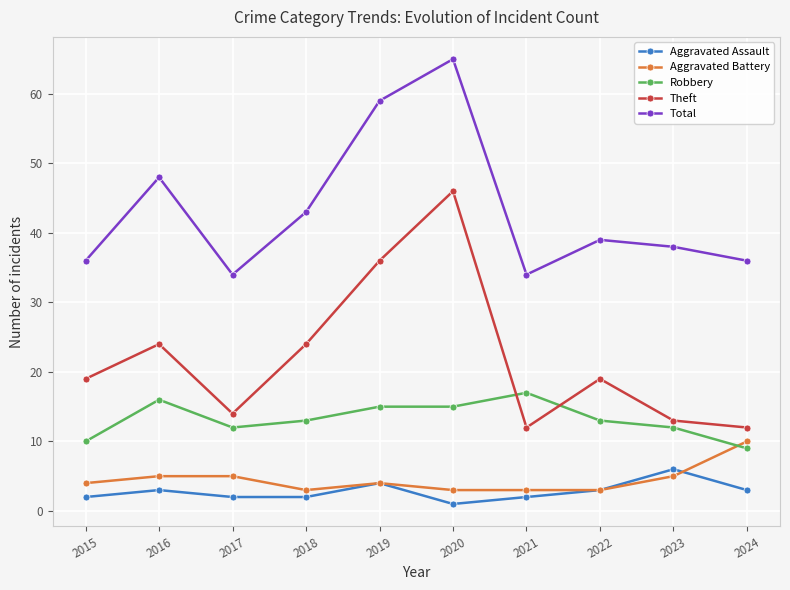

Reading left to right, list all the values displayed in this chart.

Aggravated Assault: 2015=2	2016=3	2017=2	2018=2	2019=4	2020=1	2021=2	2022=3	2023=6	2024=3
Aggravated Battery: 2015=4	2016=5	2017=5	2018=3	2019=4	2020=3	2021=3	2022=3	2023=5	2024=10
Robbery: 2015=10	2016=16	2017=12	2018=13	2019=15	2020=15	2021=17	2022=13	2023=12	2024=9
Theft: 2015=19	2016=24	2017=14	2018=24	2019=36	2020=46	2021=12	2022=19	2023=13	2024=12
Total: 2015=36	2016=48	2017=34	2018=43	2019=59	2020=65	2021=34	2022=39	2023=38	2024=36